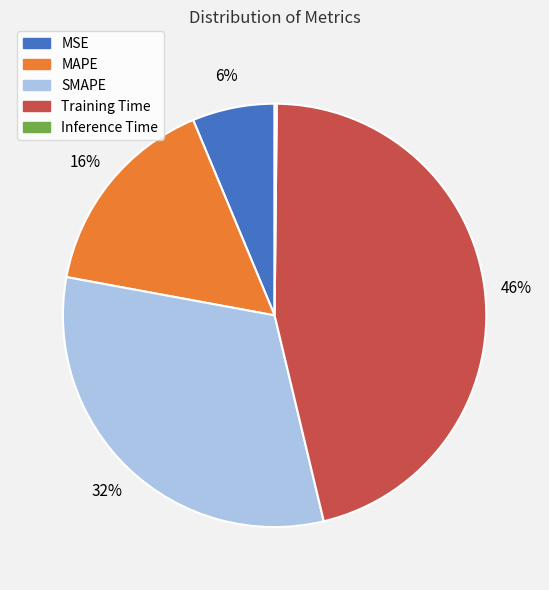

To the nearest percent, what is the difference between the largest and smallest slice percentages?

46%